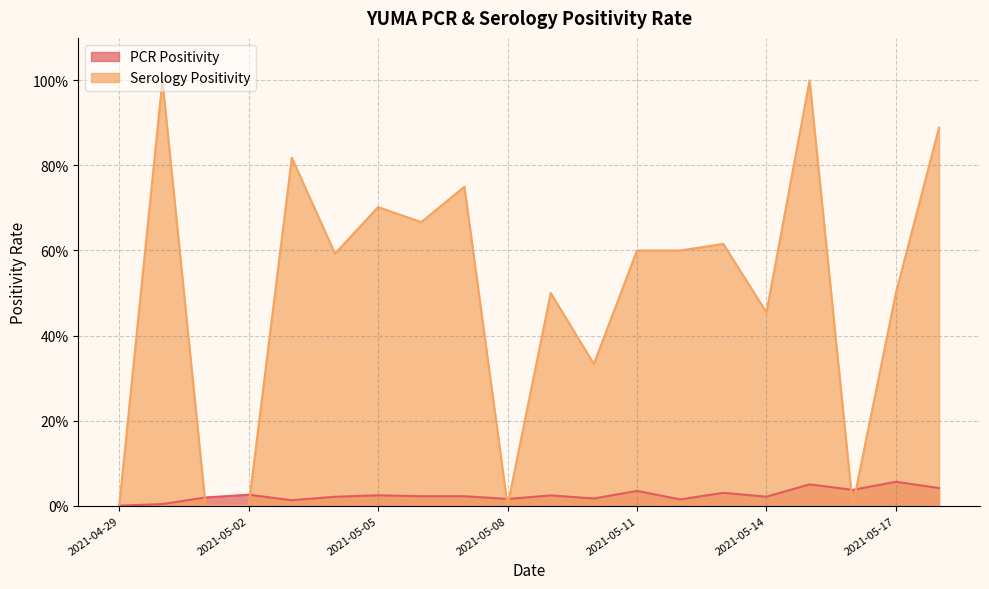

In PCR Positivity, how many points are lower than both neighbors (excluding endpoints)?

7